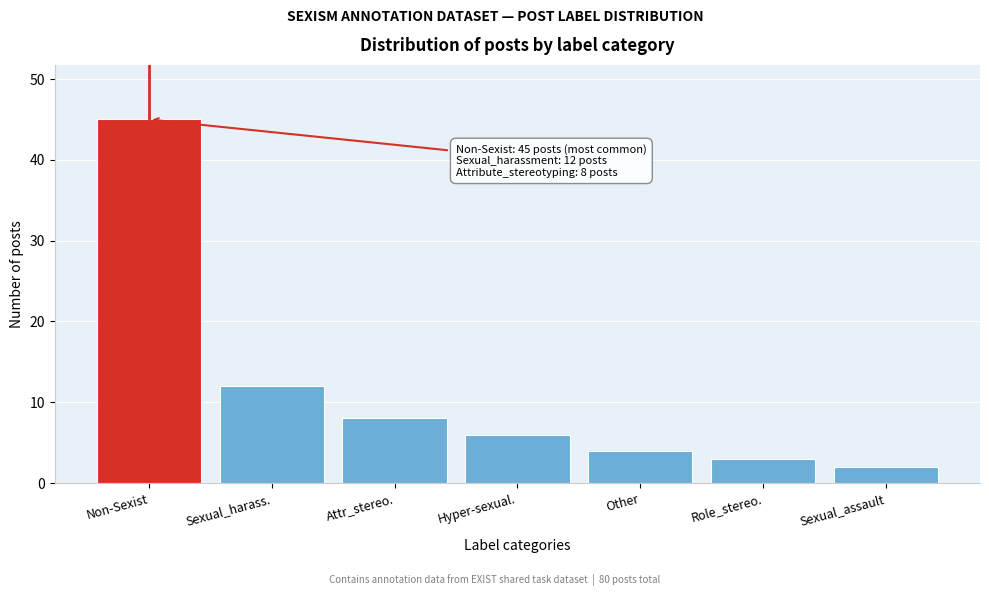

Reading right to left, extract all data points from this chart.

2	3	4	6	8	12	45